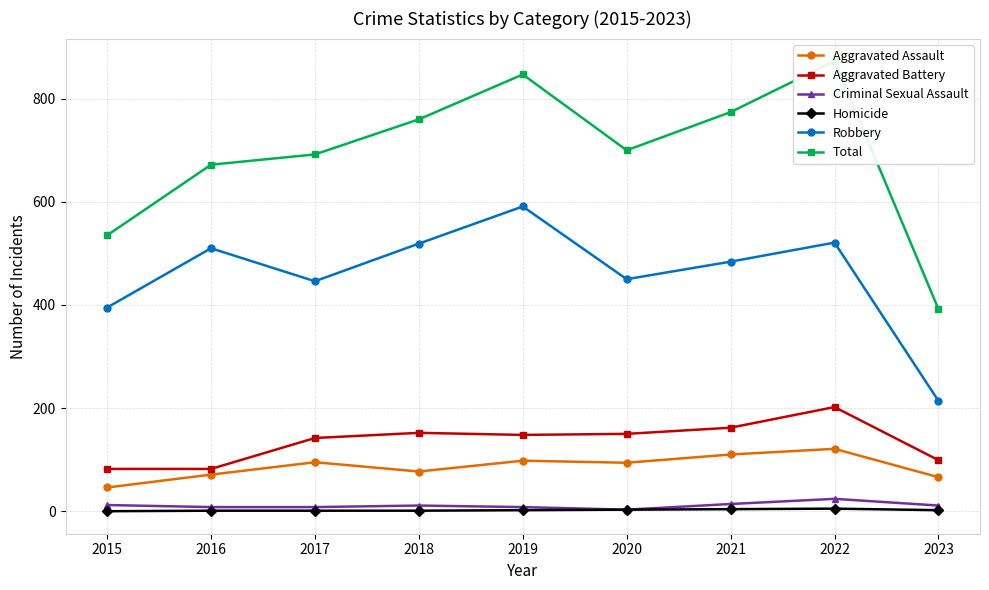

Which series has the widest spread of values?

Total